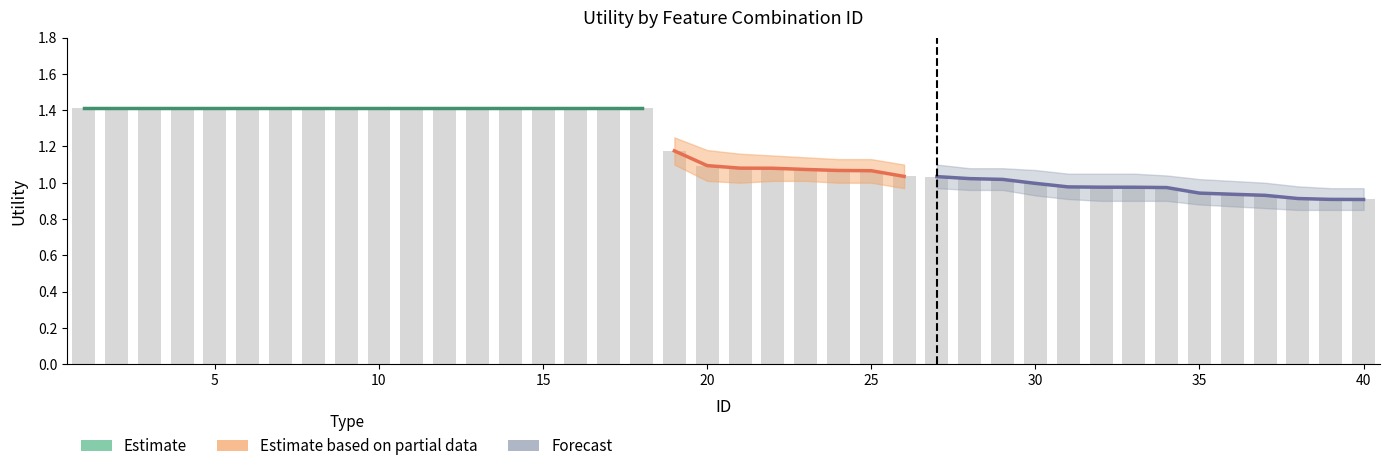

Reading left to right, what are all the values shown in this chart?

1.4	1.4	1.4	1.4	1.4	1.4	1.4	1.4	1.4	1.4	1.4	1.4	1.4	1.4	1.4	1.4	1.4	1.4	1.2	1.1	1.1	1.1	1.1	1.1	1.1	1.0	1.0	1.0	1.0	1.0	1.0	1.0	1.0	1.0	0.9	0.9	0.9	0.9	0.9	0.9